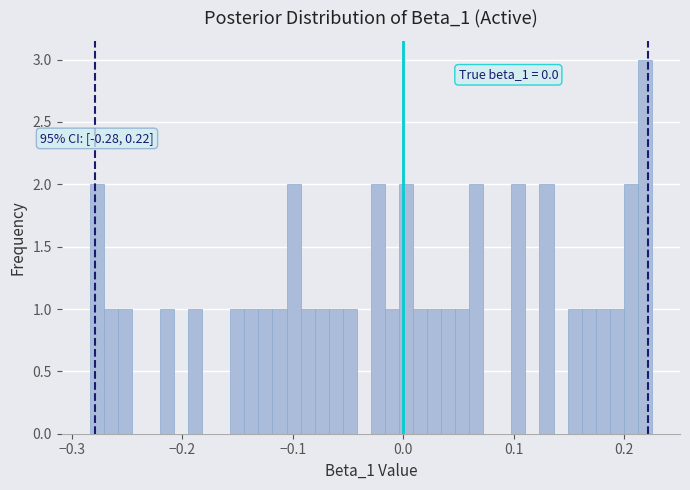

Read against the x-axis, roughly where is the centre of the tallest bar?

0.22